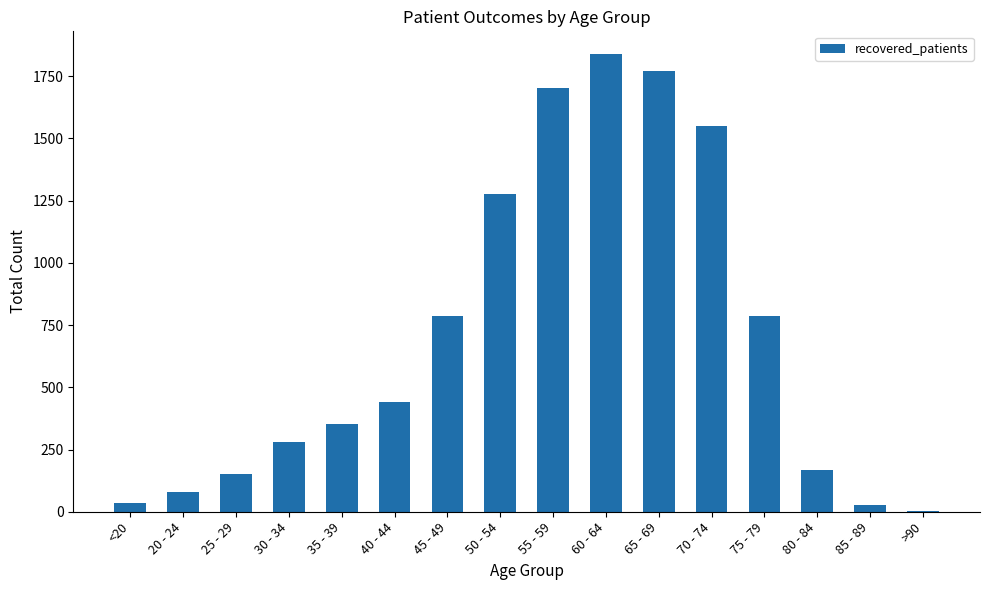

Is it true that the value at 55 - 59 is 1184?

False